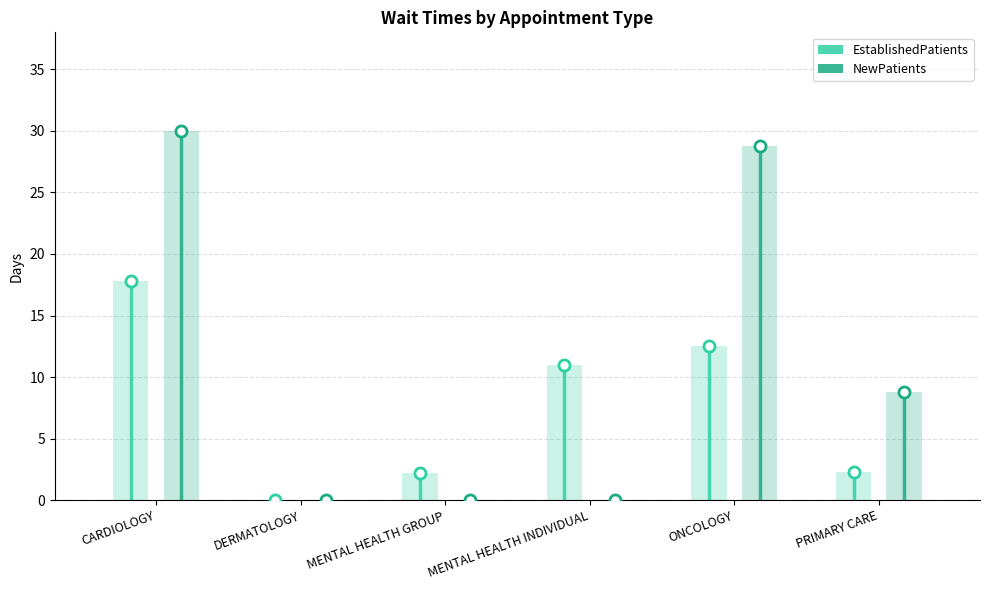

How many bars are there in each group?

2